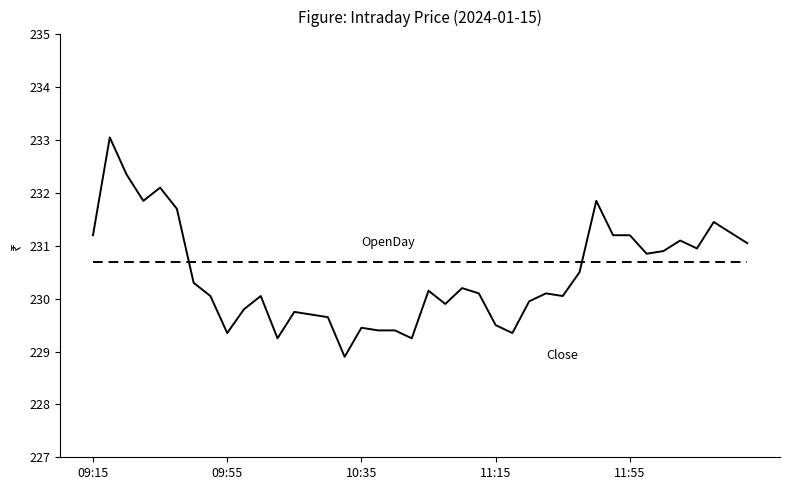

What is the greatest value displayed?

233.1